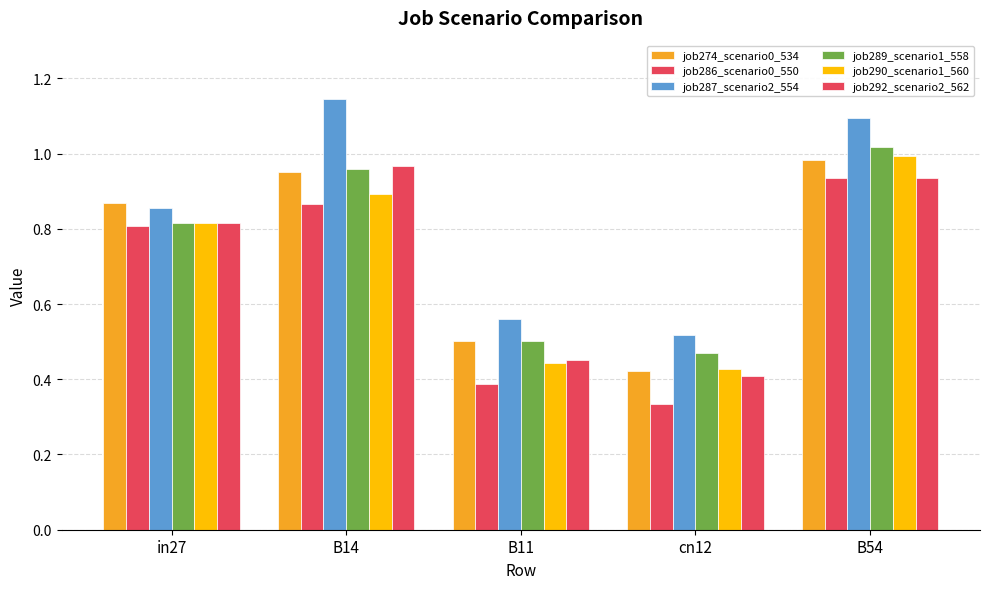

How many bars are there in total?

30